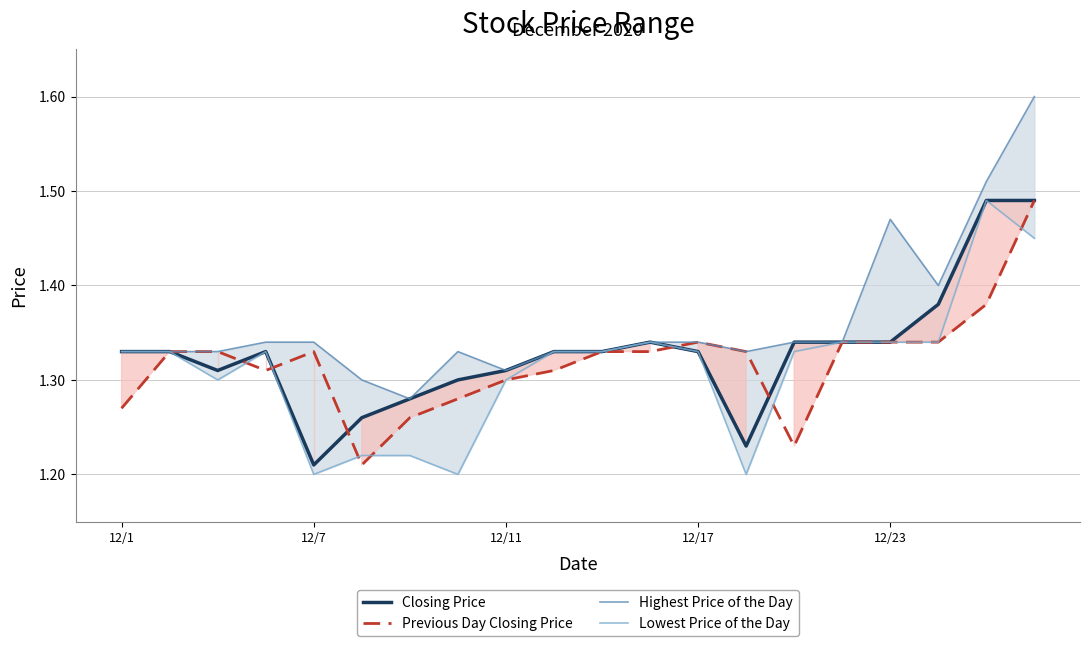

At which label does Closing Price reach its minimum?

12/7